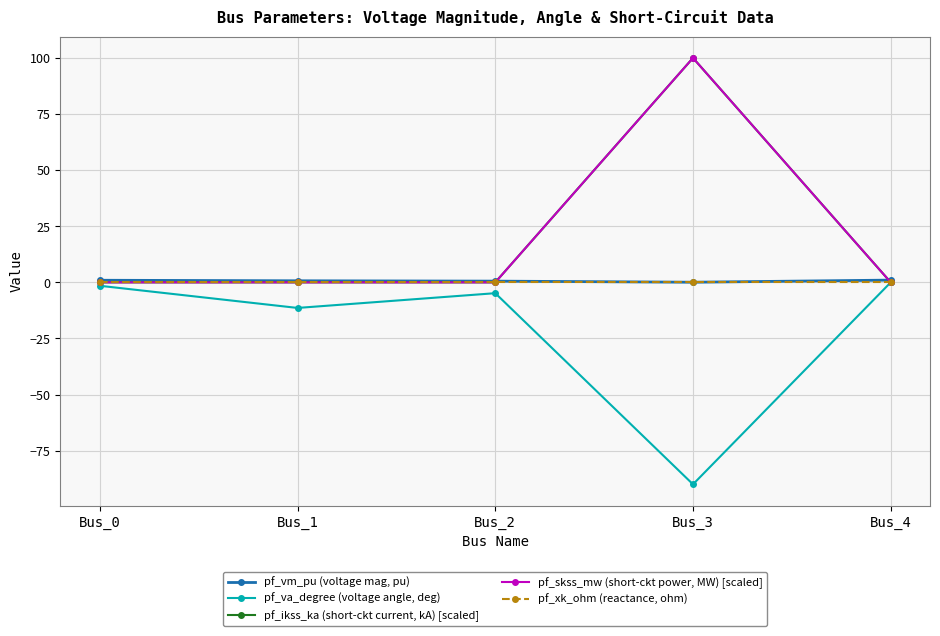

Reading left to right, list all the values displayed in this chart.

pf_vm_pu (voltage mag, pu): 0.9	0.7	0.5	0.1	1.0
pf_va_degree (voltage angle, deg): -1.5	-11.4	-4.8	-90.0	-0.0
pf_ikss_ka (short-ckt current, kA) [scaled]: 0.0	0.0	0.0	100.0	0.0
pf_skss_mw (short-ckt power, MW) [scaled]: 0.0	0.0	0.0	100.0	0.0
pf_xk_ohm (reactance, ohm): 0.0	0.0	0.0	0.0	0.0